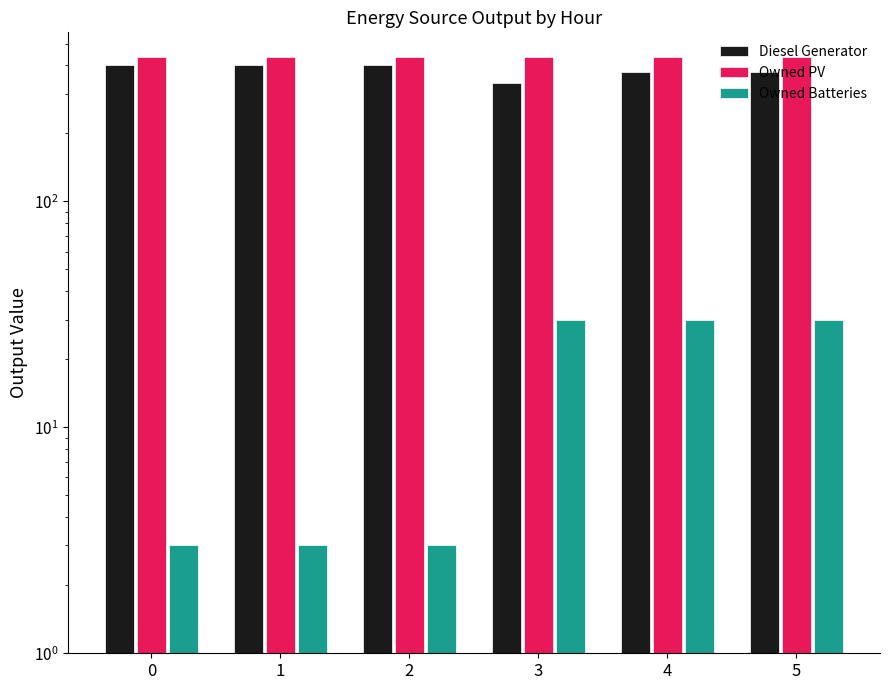

Which series has the largest total across all categories?

Owned PV